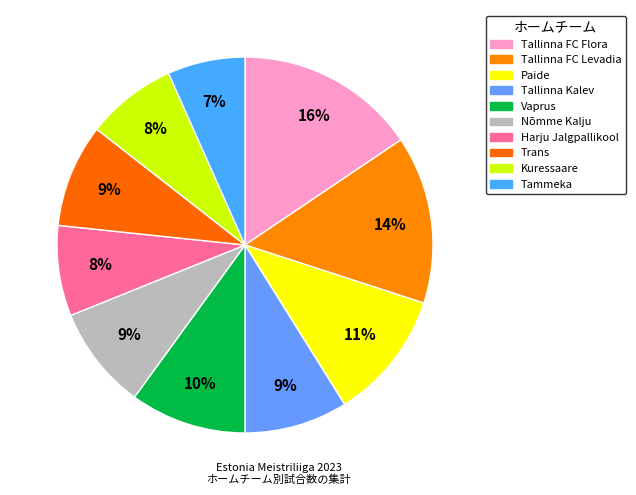

What percentage is the Nõmme Kalju slice, to the nearest percent?

9%